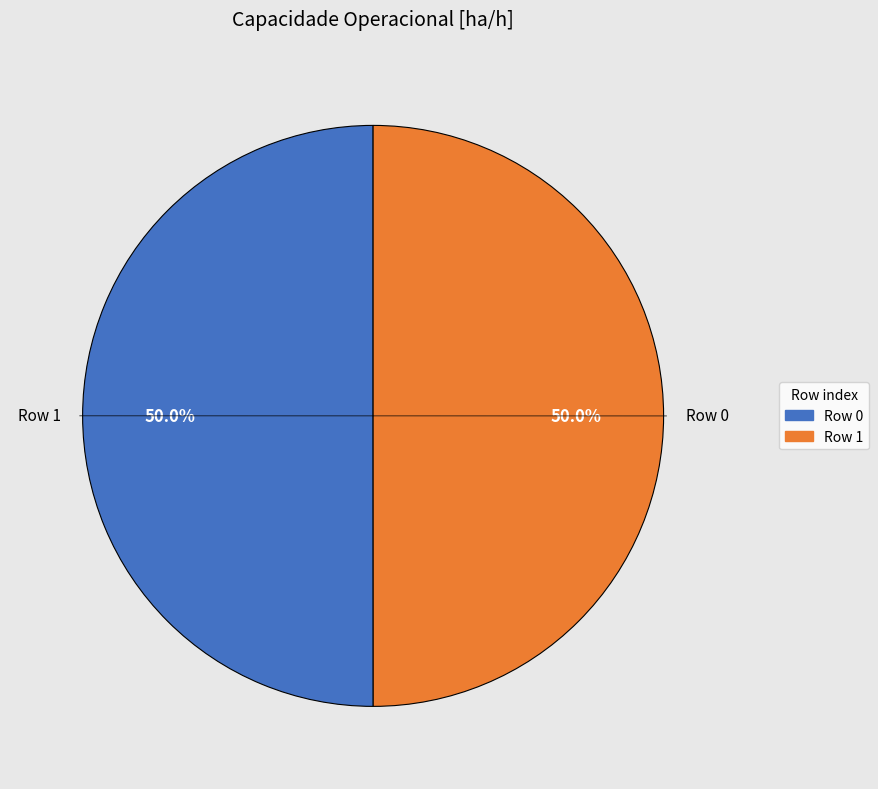

The Row 1 slice represents 44% of the pie. True or false?

False